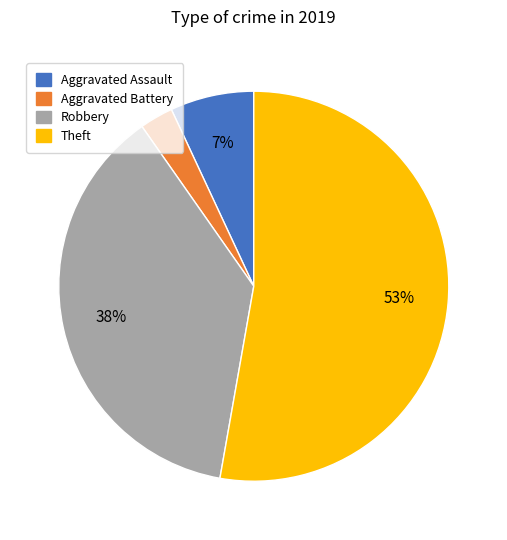

Combined, do Aggravated Assault and Aggravated Battery account for over 50%?

No